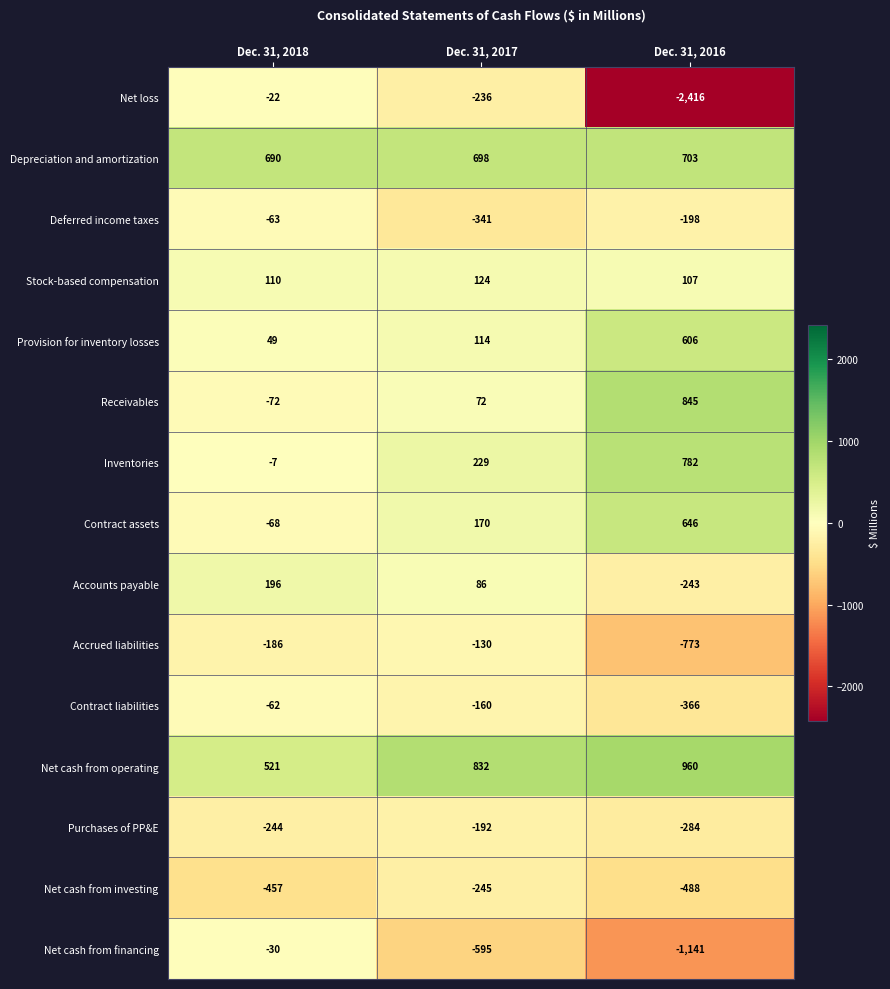

What is the sum of the Depreciation and amortization values at Dec. 31, 2017 and Dec. 31, 2016?

1401